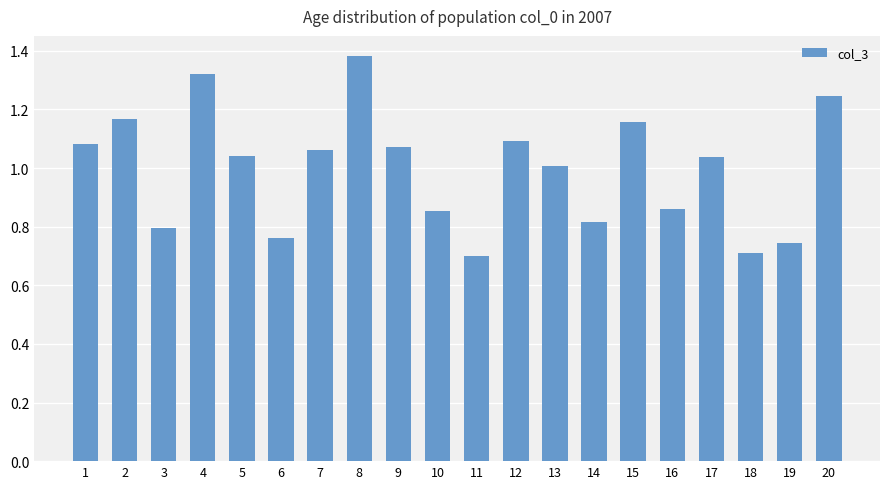

Does the chart contain stacked bars?

No